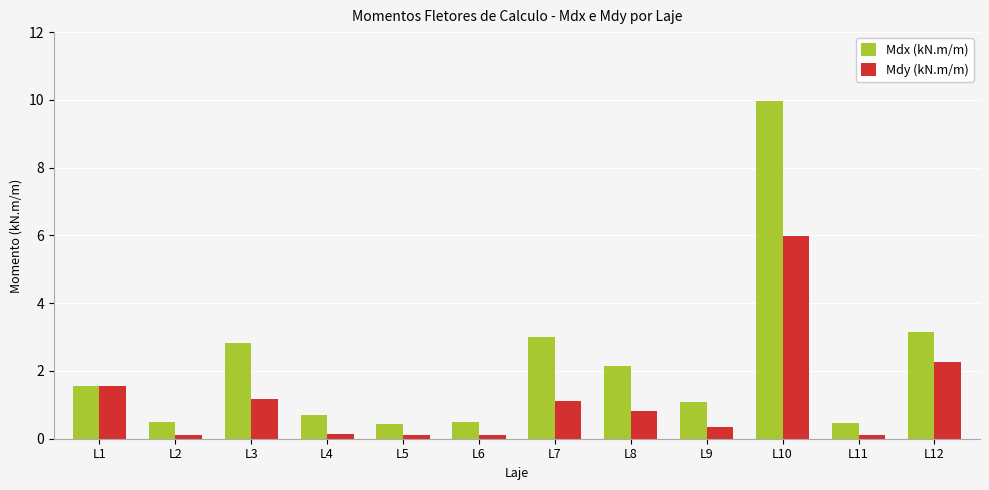

What is the average value of the Mdx (kN.m/m) series?

2.2